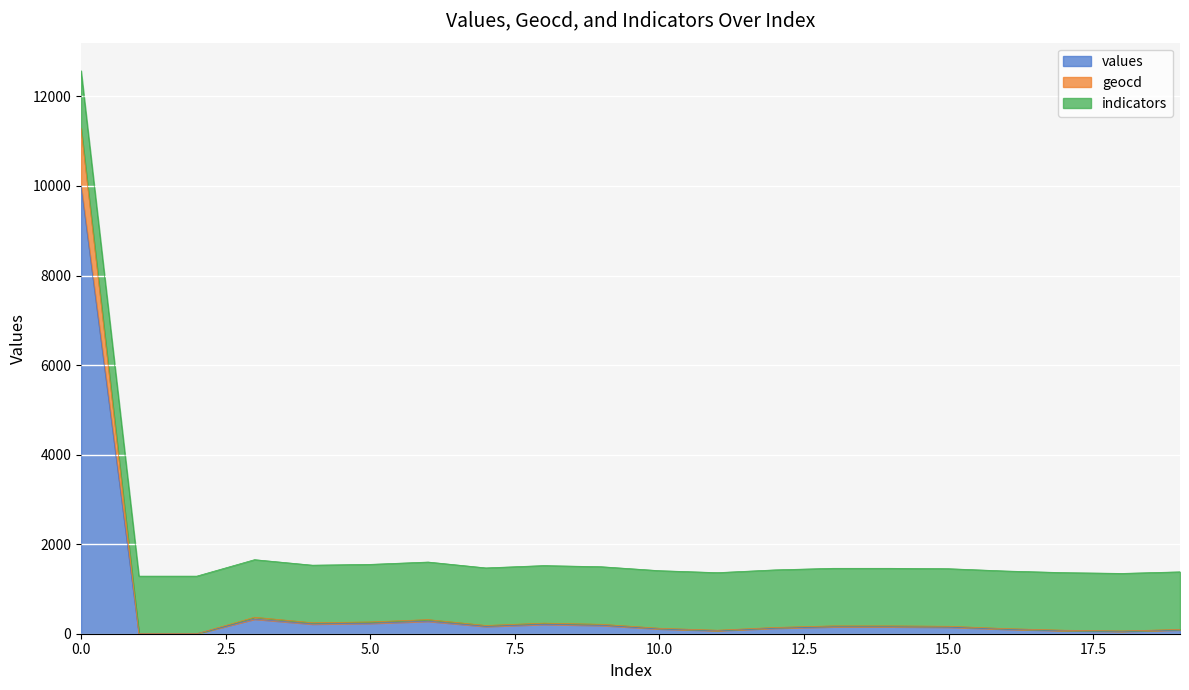

The values series shows 6458 at 0.0. True or false?

False